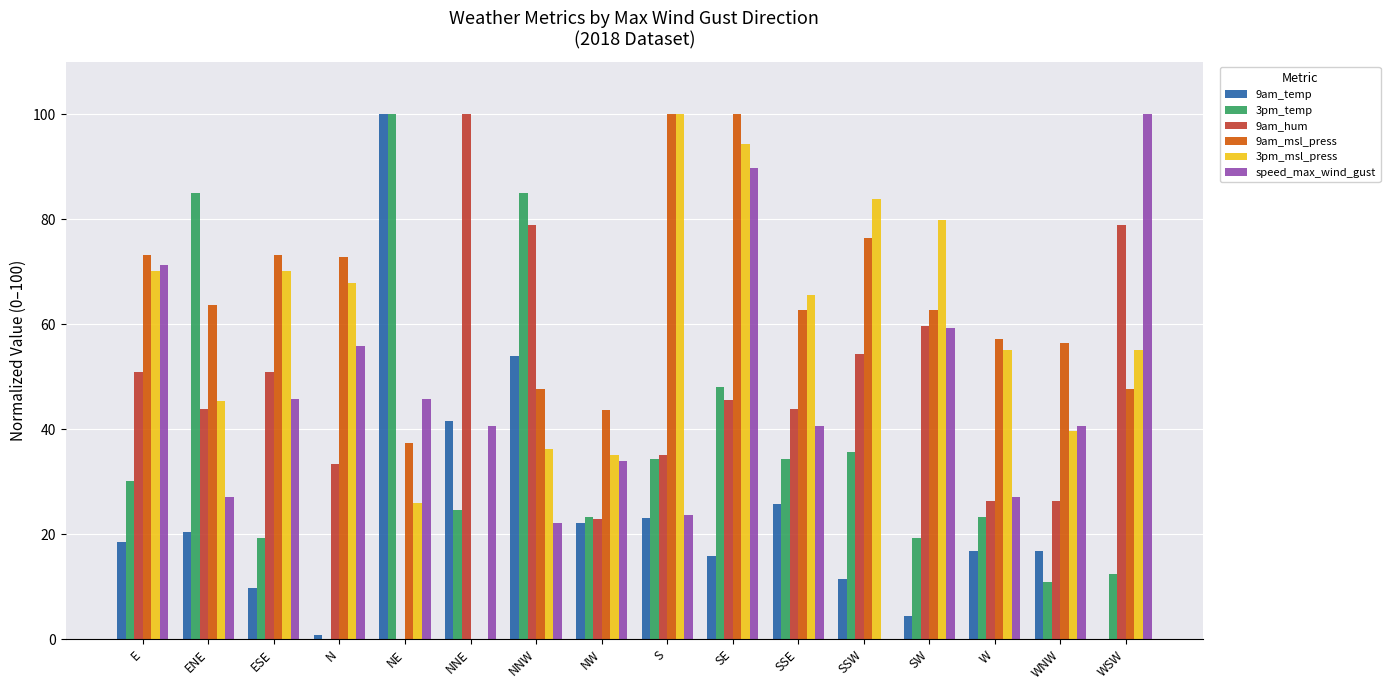

What is the sum of the 9am_msl_press values at WNW and N?

129.1